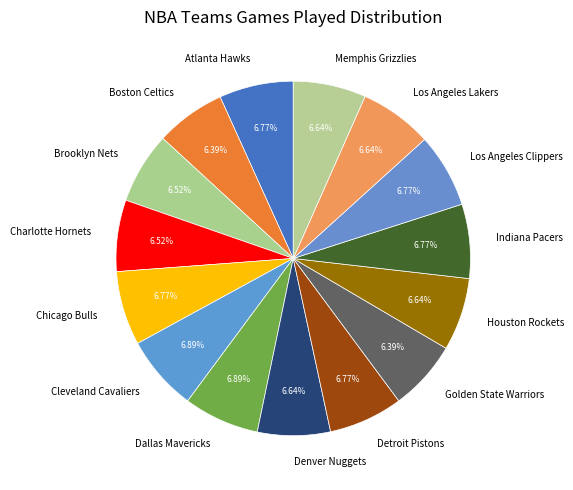

Approximately how many times larger is the value at Indiana Pacers compared to Boston Celtics?

1.1